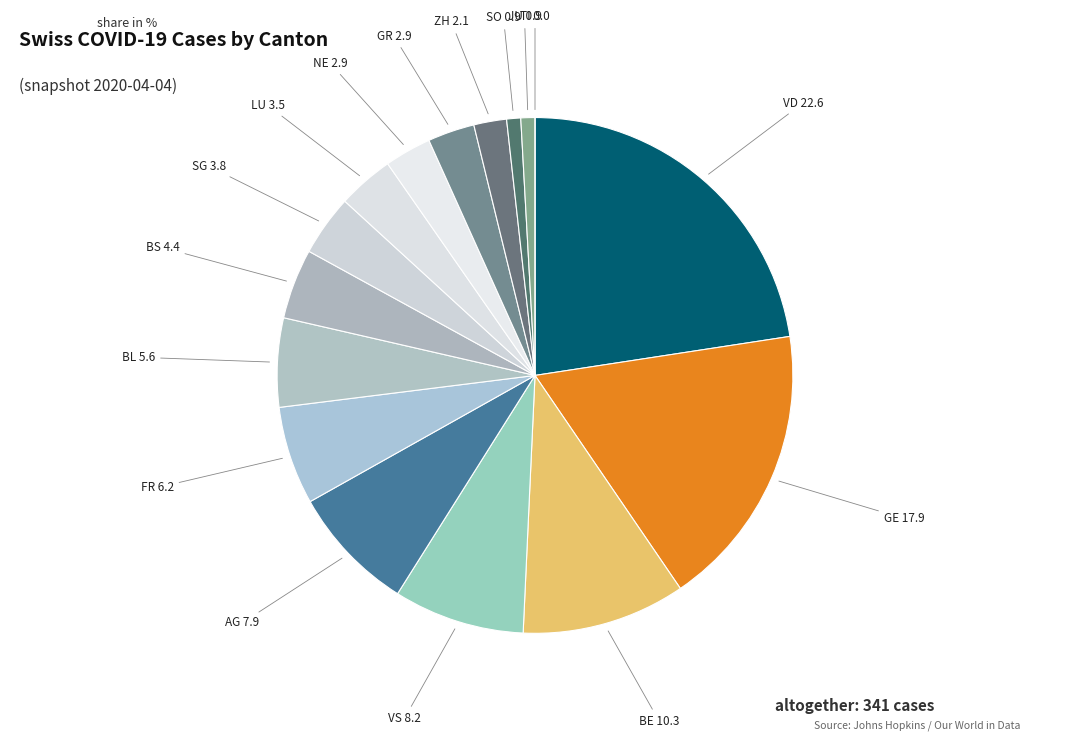

Does any single category account for the majority?

No